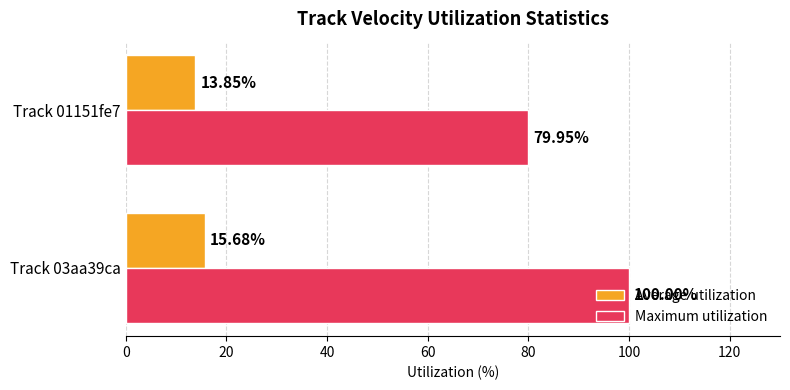

Rank the series by their average value, from lowest to highest.

Average utilization, Maximum utilization